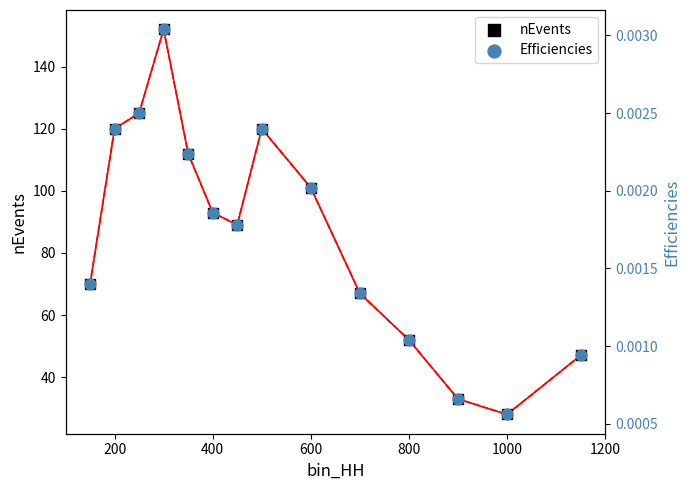

What are all the series names shown in the legend?

nEvents, Efficiencies